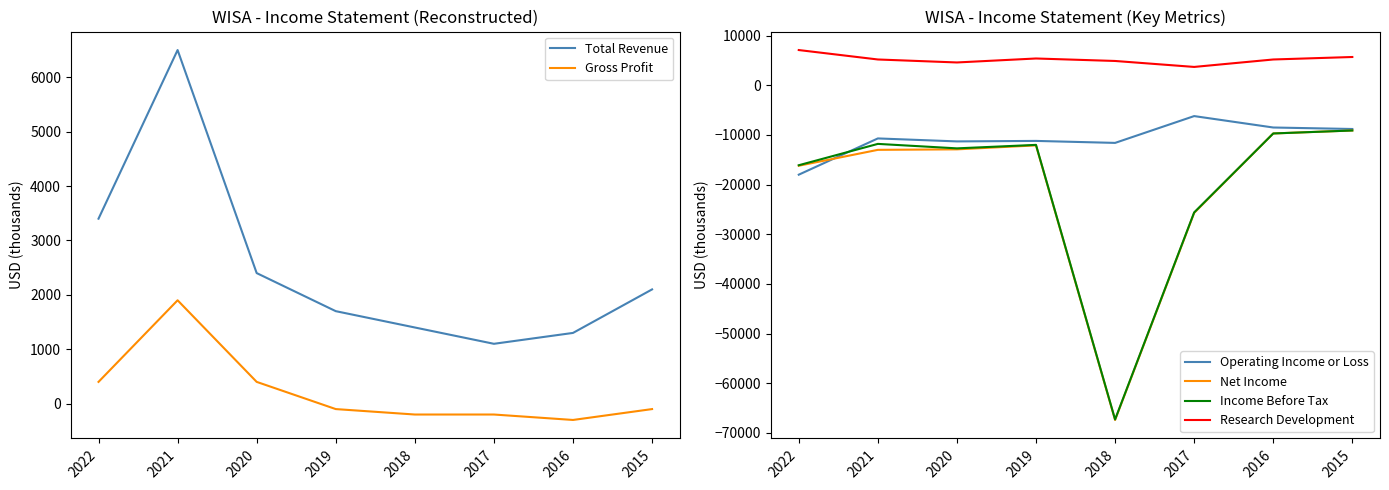

Reading right to left, what are all the values shown in this chart?

Total Revenue: 2015=2100	2016=1300	2017=1100	2018=1400	2019=1700	2020=2400	2021=6500	2022=3400
Gross Profit: 2015=-100	2016=-300	2017=-200	2018=-200	2019=-100	2020=400	2021=1900	2022=400
Operating Income or Loss: 2015=-8800	2016=-8500	2017=-6200	2018=-11600	2019=-11200	2020=-11300	2021=-10700	2022=-18000
Net Income: 2015=-9100	2016=-9700	2017=-25700	2018=-67400	2019=-12100	2020=-12900	2021=-13000	2022=-16200
Income Before Tax: 2015=-9100	2016=-9700	2017=-25600	2018=-67300	2019=-12000	2020=-12700	2021=-11800	2022=-16100
Research Development: 2015=5700	2016=5200	2017=3700	2018=4900	2019=5400	2020=4600	2021=5200	2022=7100